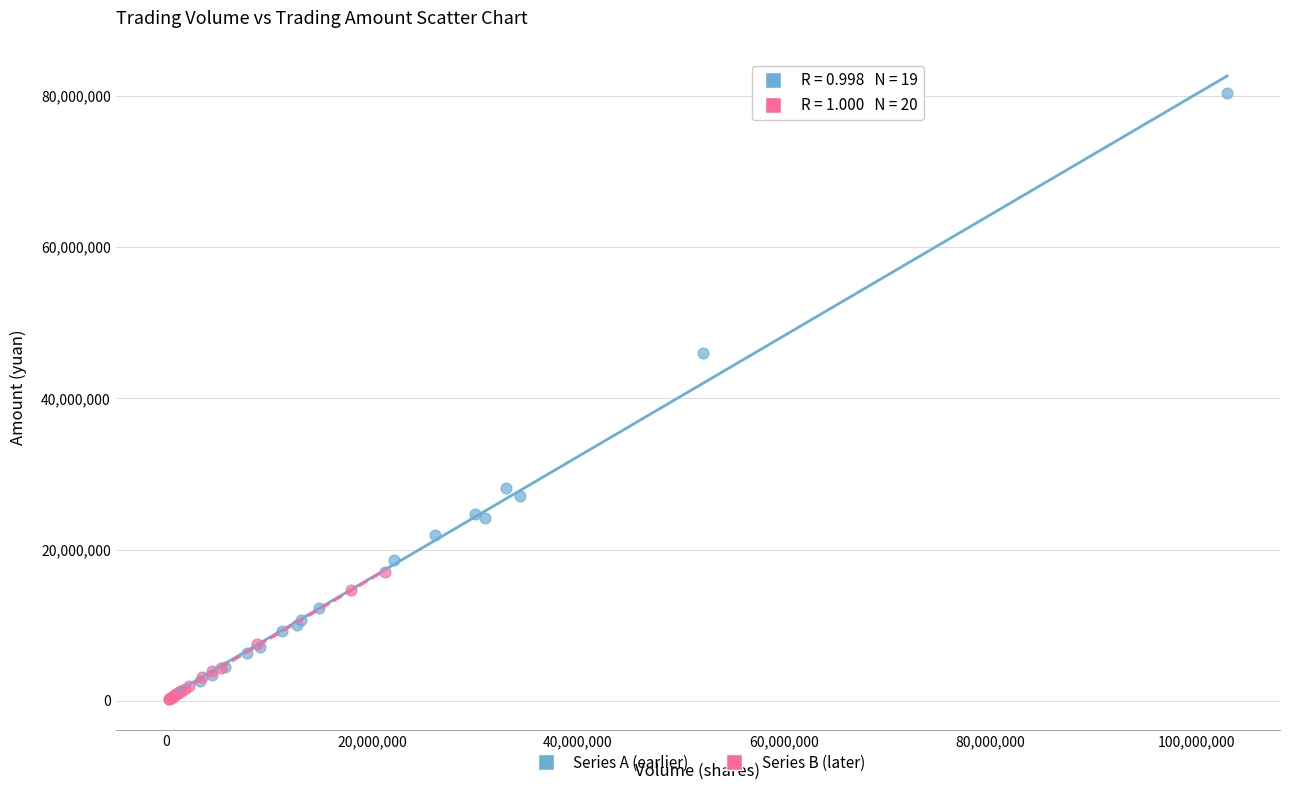

Which series has the largest Y range (max minus min)?

Series A (earlier)